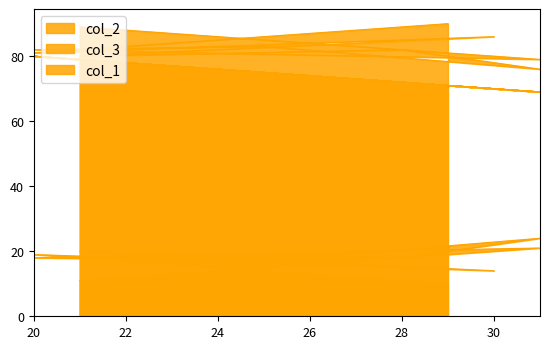

At 21, list the series in order from largest to smallest.

col_2, col_1, col_3